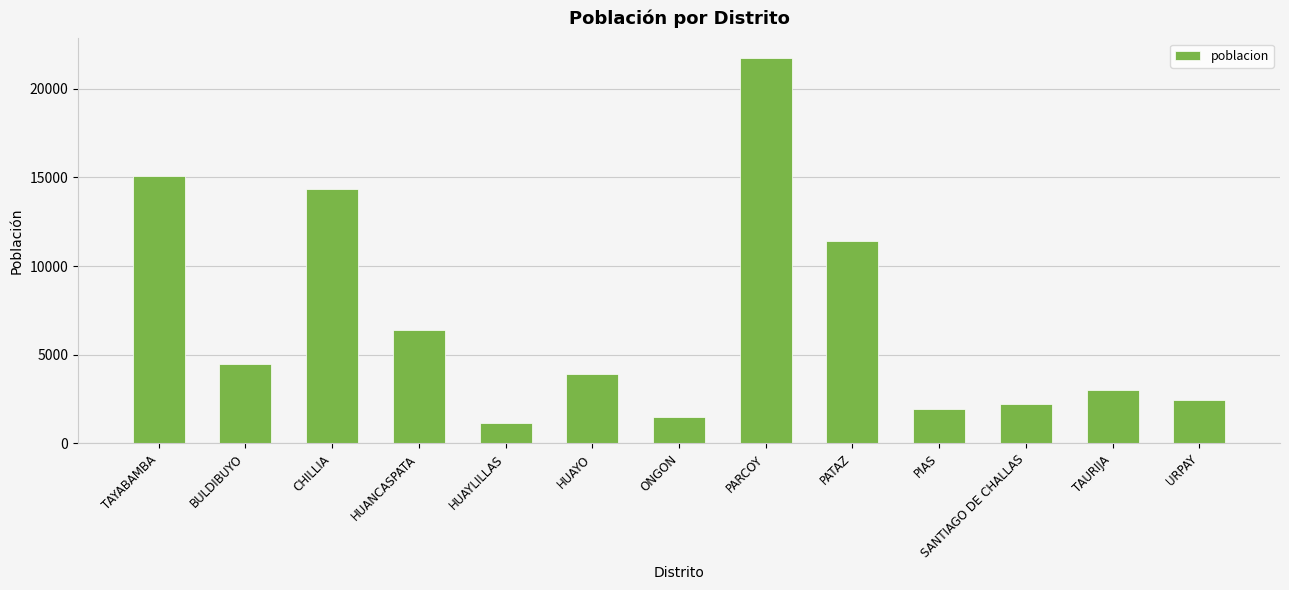

The value at PARCOY is 32165. True or false?

False